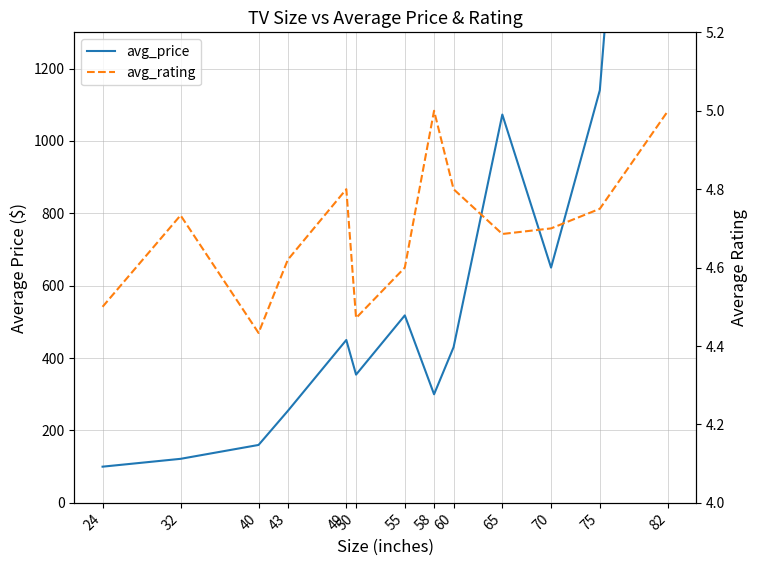

What is the total value across all series at 32?

126.4